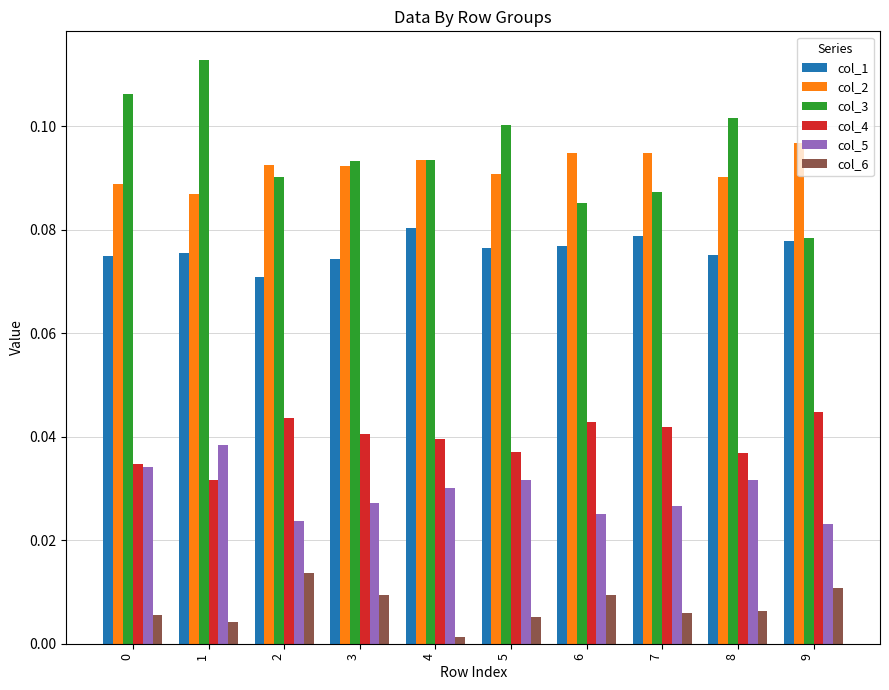

The value of col_3 at 0 is 0.2. True or false?

False